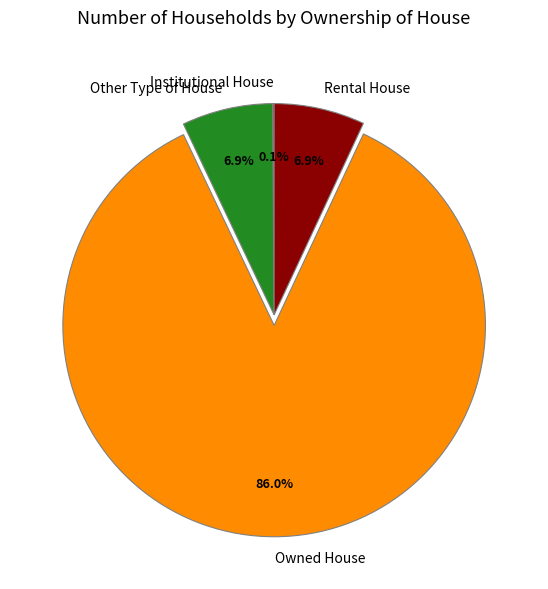

True or false: Owned House accounts for 80% of the total.

False